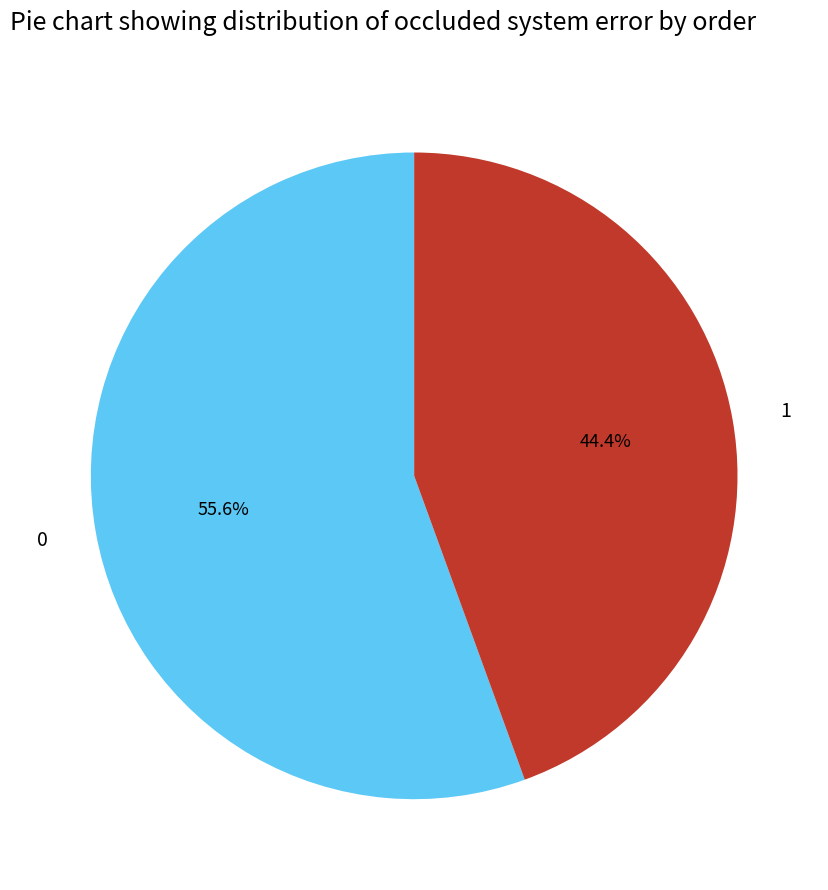

How much of the chart is everything except 1?

55.6%